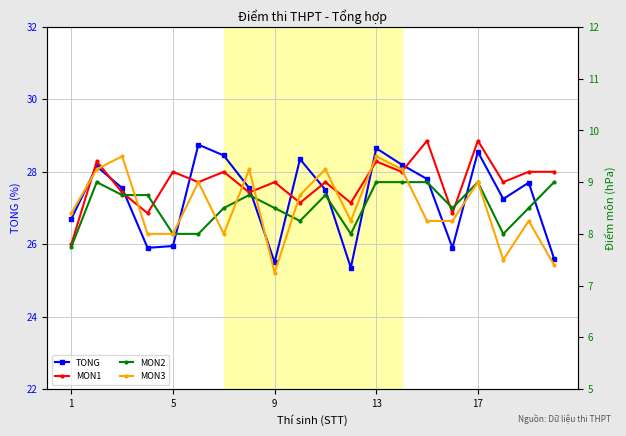

Which series ends up on top after the final intersection of MON1 and MON3?

MON1